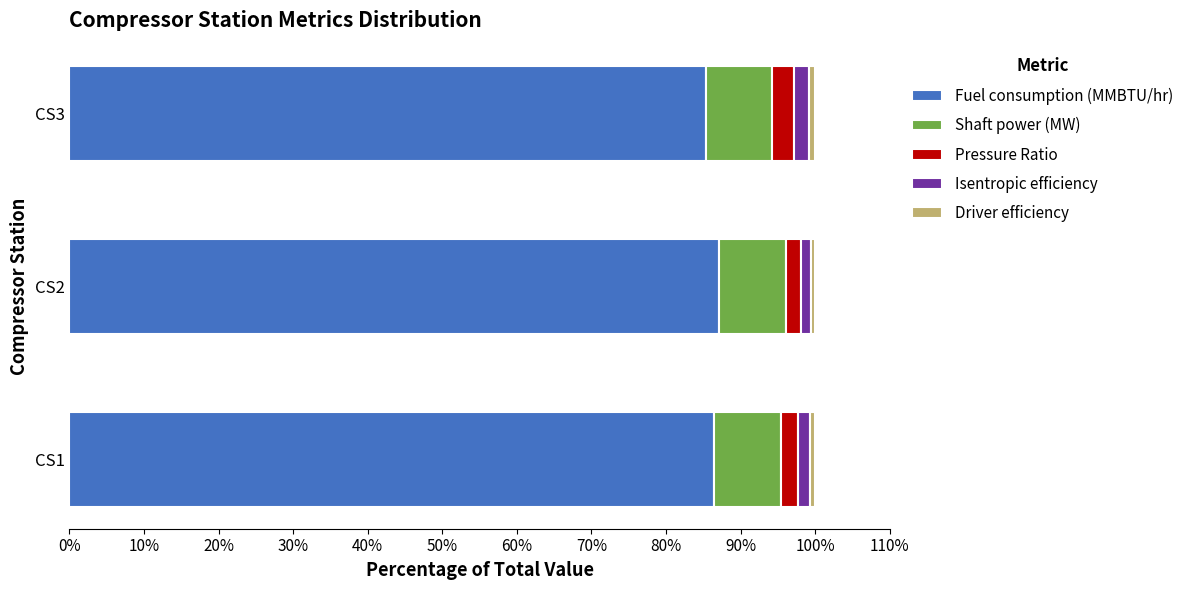

What is the maximum value for Fuel consumption (MMBTU/hr)?

87.0